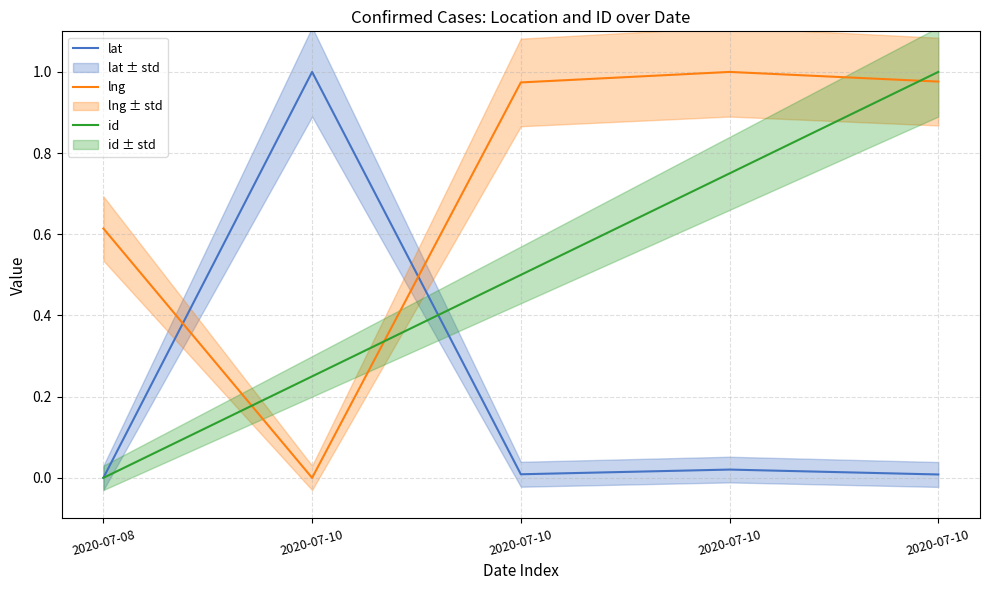

Which series has the largest total across all categories?

lng